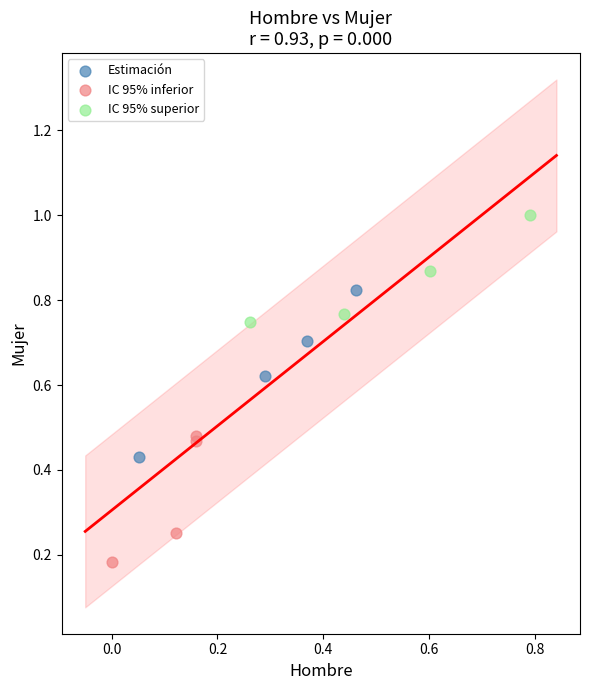

What are all the series names shown in the legend?

Estimación, IC 95% inferior, IC 95% superior